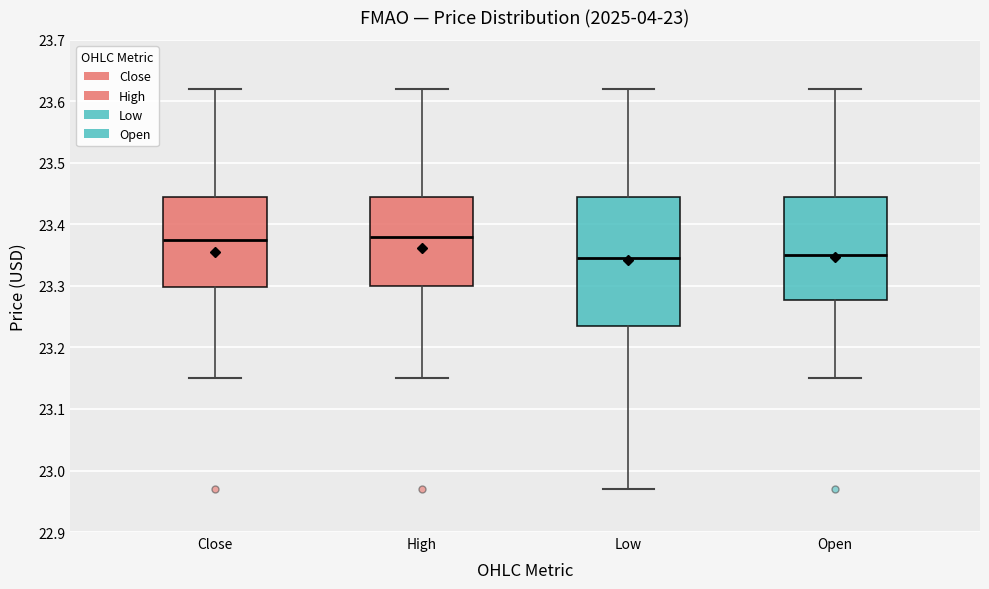

Where is the lower edge of the box for Low on the y-axis? The values are not printed on the chart, so give them approximately, as read against the axis.

23.23